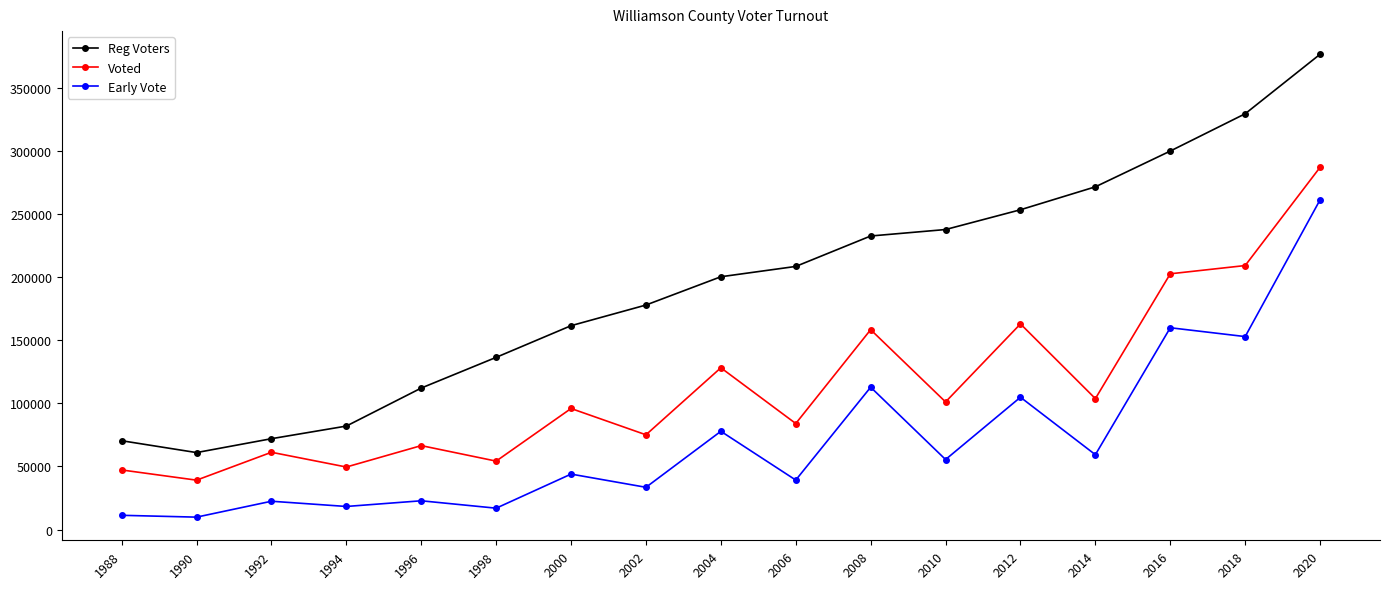

At how many categories does at least one series exceed 89089?

13